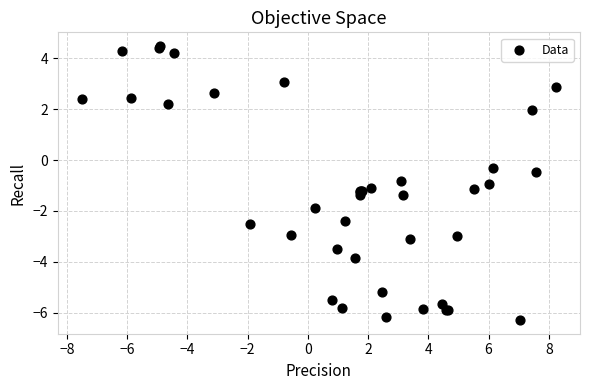

What Y value in the scatter plot is closest to 0?

-0.3